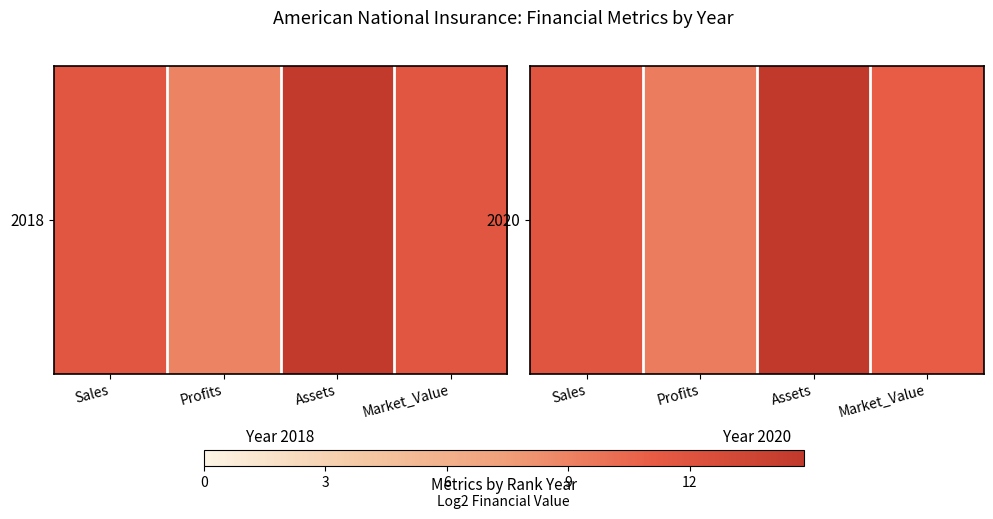

The value at Assets is 4.3. True or false?

False